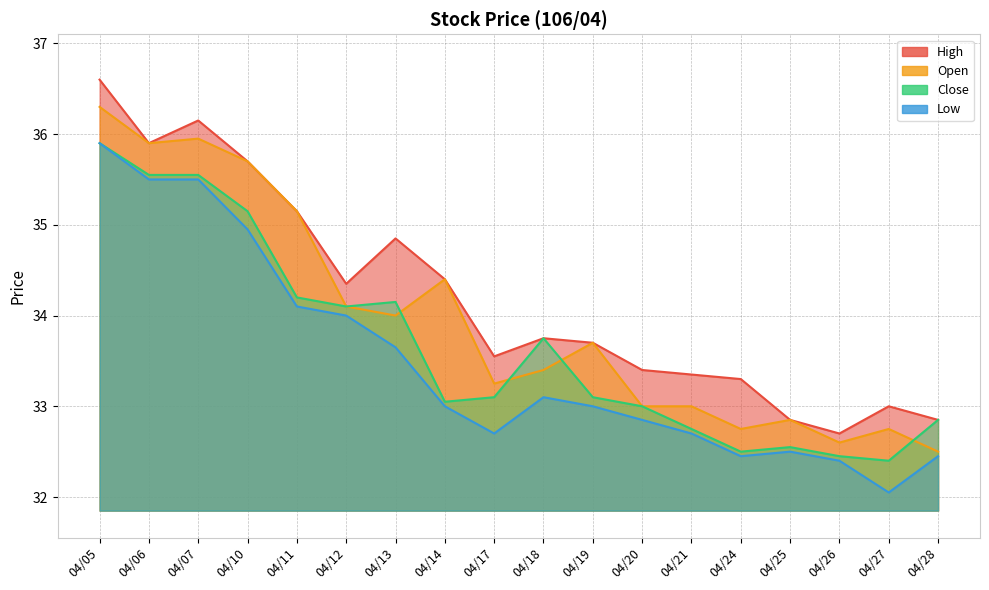

What is the lowest value of the Close series?

32.4